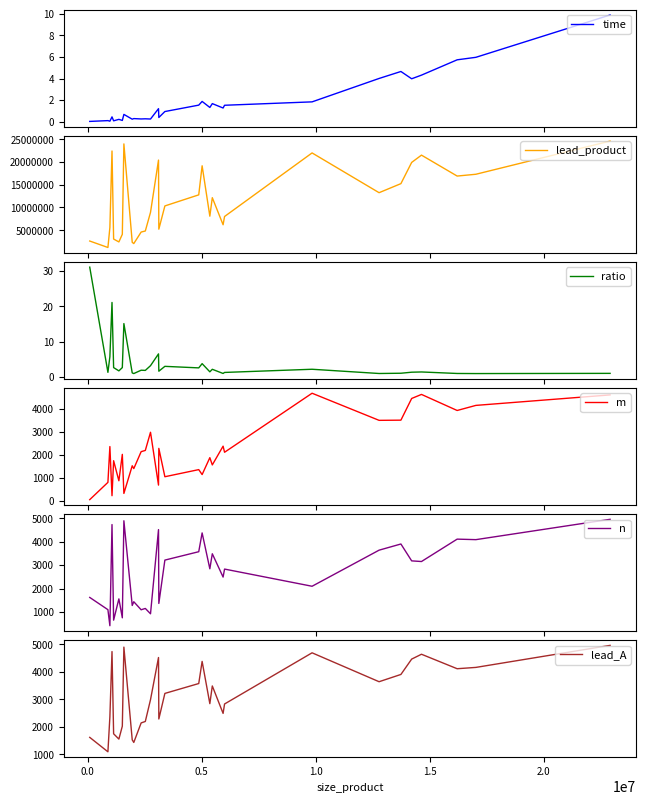

Reading right to left, extract all data points from this chart.

time: 9.9	6.0	5.7	4.3	4.0	4.7	4.0	1.8	1.5	1.3	1.7	1.3	1.9	1.5	0.9	0.4	1.2	0.2	0.3	0.3	0.3	0.2	0.7	0.1	0.2	0.1	0.4	0.0	0.1	0.0
lead_product: 24611521.0	17313921.0	16916769.0	21520321.0	19918369.0	15249025.0	13256881.0	22005481.0	8020224.0	6200100.0	12159169.0	8088336.0	19175641.0	12780625.0	10342656.0	5230369.0	20430400.0	8934121.0	4826809.0	4596736.0	2059225.0	2337841.0	23990404.0	4104676.0	2424249.0	3059001.0	22429696.0	5597956.0	1199025.0	2621161.0
ratio: 1.1	1.0	1.0	1.5	1.4	1.1	1.0	2.2	1.3	1.0	2.2	1.5	3.8	2.6	3.1	1.7	6.6	3.2	1.9	2.0	1.0	1.2	15.2	2.7	1.8	2.7	21.1	5.8	1.4	31.1
m: 4618.0	4161.0	3939.0	4639.0	4463.0	3517.0	3509.0	4691.0	2118.0	2383.0	1566.0	1882.0	1145.0	1361.0	1051.0	2287.0	686.0	2989.0	2197.0	2144.0	1405.0	1529.0	323.0	2026.0	875.0	1749.0	224.0	2366.0	805.0	52.0
n: 4961.0	4091.0	4113.0	3155.0	3183.0	3905.0	3641.0	2097.0	2832.0	2490.0	3487.0	2844.0	4379.0	3575.0	3216.0	1362.0	4520.0	920.0	1148.0	1091.0	1435.0	1274.0	4898.0	747.0	1557.0	647.0	4736.0	409.0	1095.0	1619.0
lead_A: 4961.0	4161.0	4113.0	4639.0	4463.0	3905.0	3641.0	4691.0	2832.0	2490.0	3487.0	2844.0	4379.0	3575.0	3216.0	2287.0	4520.0	2989.0	2197.0	2144.0	1435.0	1529.0	4898.0	2026.0	1557.0	1749.0	4736.0	2366.0	1095.0	1619.0